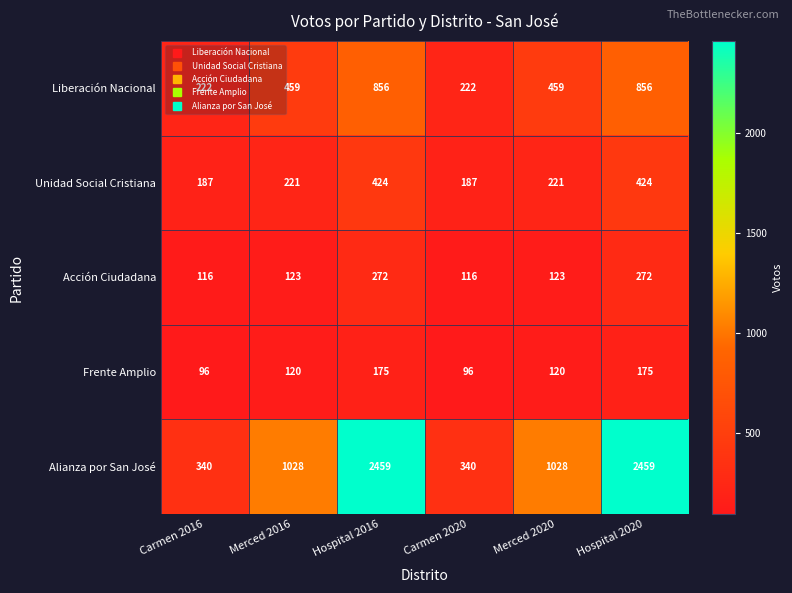

How many Frente Amplio values are between 96 and 175?

6